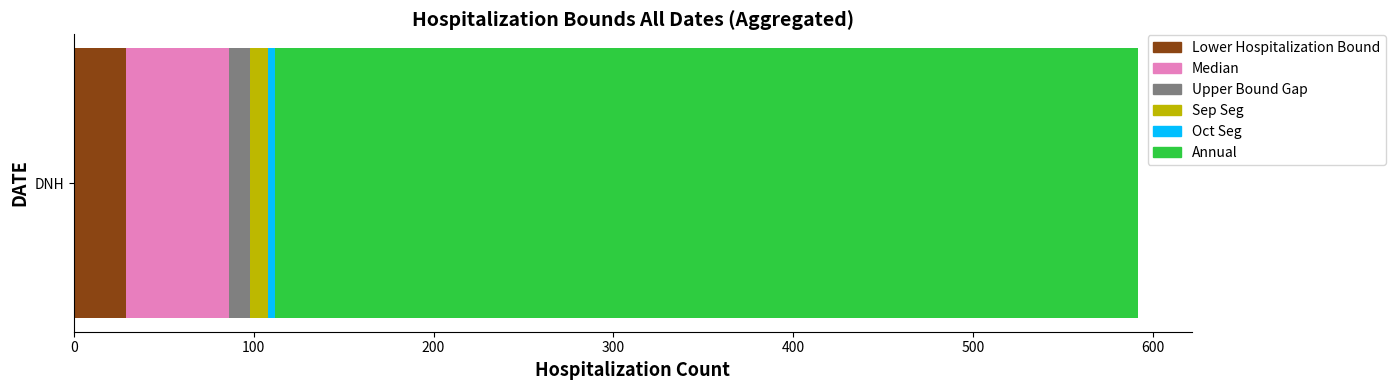

Is it true that Lower Hospitalization Bound equals 29 at DNH?

True